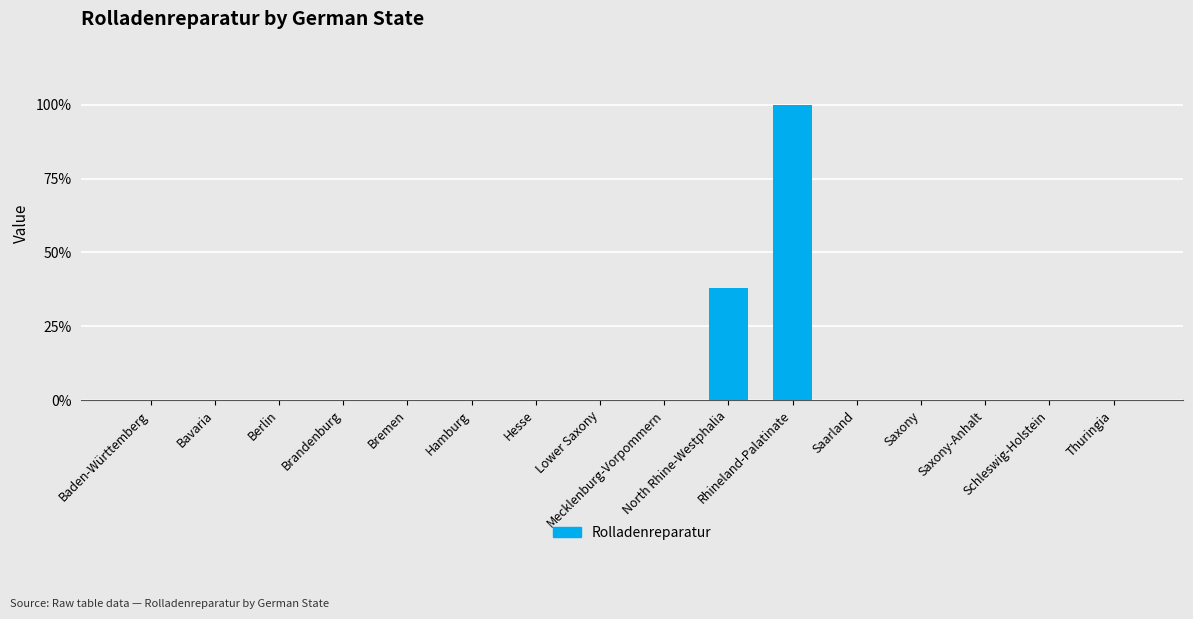

What is the maximum value shown in the chart?

100